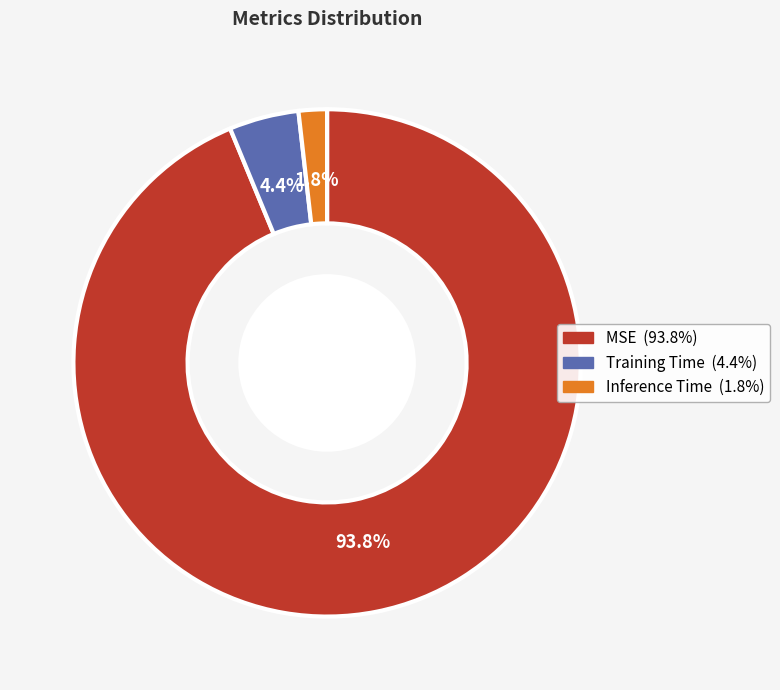

Which slice represents more than half of the pie?

MSE